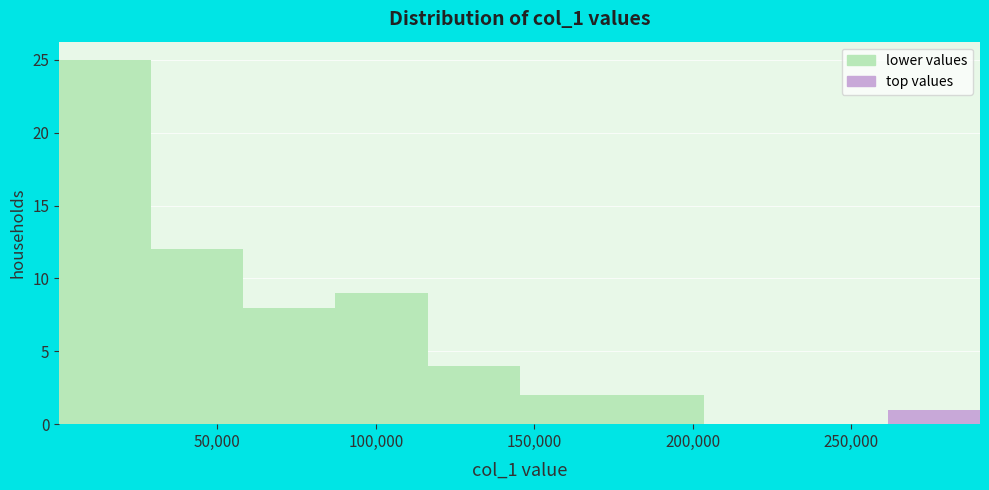

Which range on the x-axis has the tallest bar?

0 to 30000